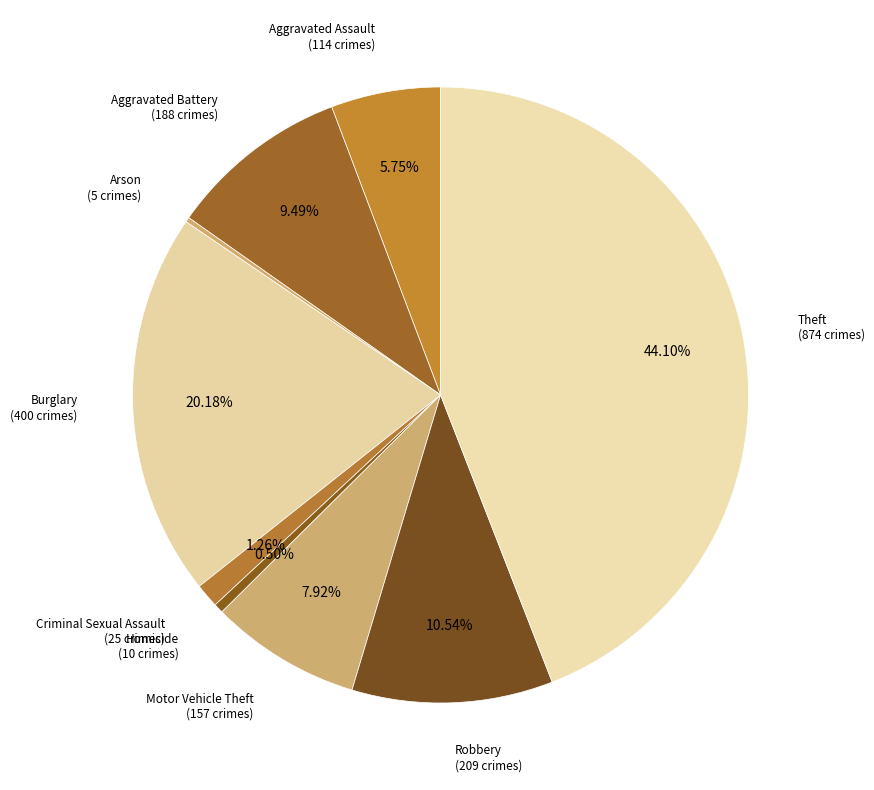

What is the largest slice in the pie chart?

Theft